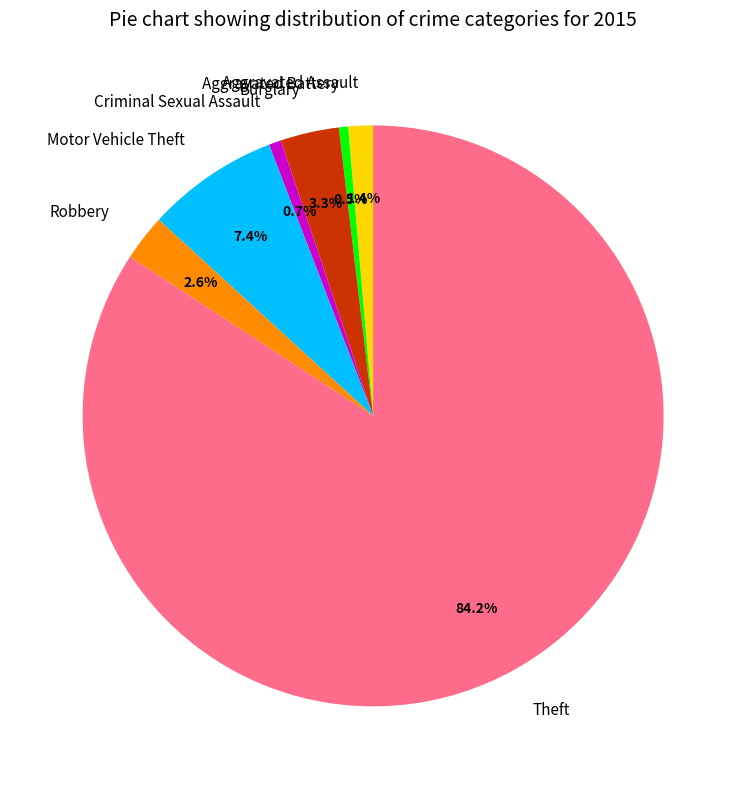

Which has a higher value, Aggravated Battery or Burglary?

Burglary